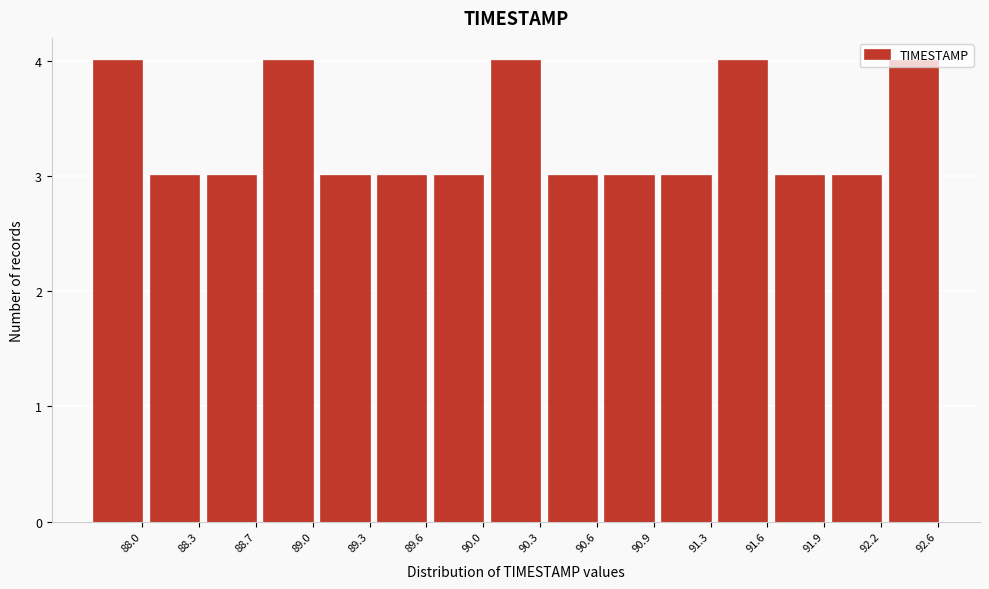

What is the change in value from 89.6 to 90.3?

+1